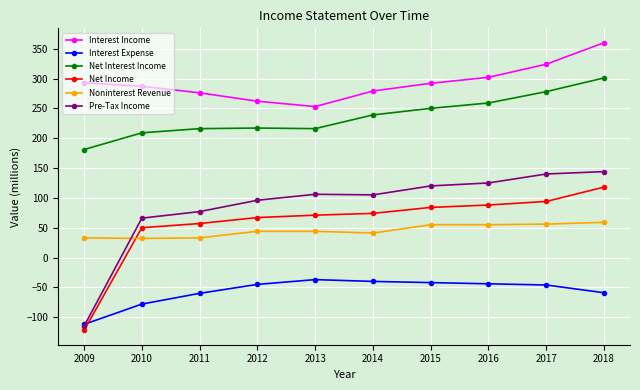

True or false: Net Interest Income and Pre-Tax Income intersect in this chart.

False